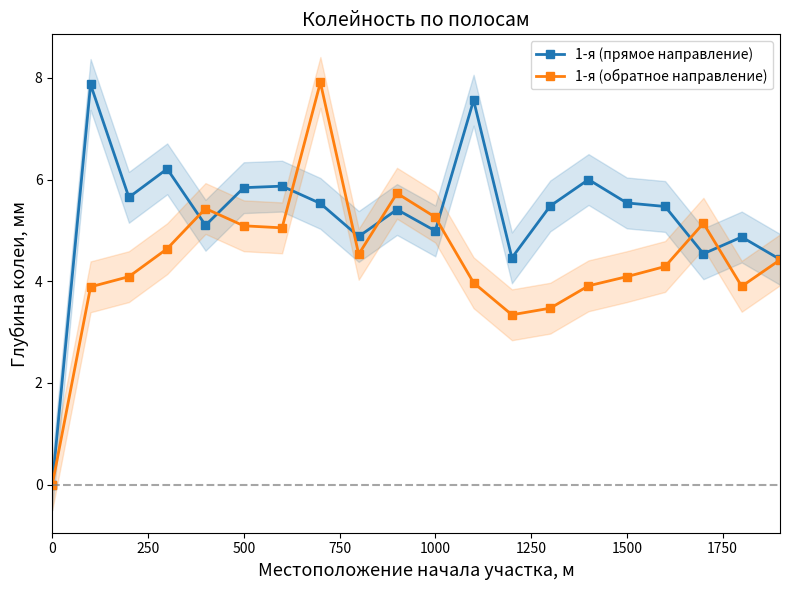

What is the maximum value shown in the chart?

7.9